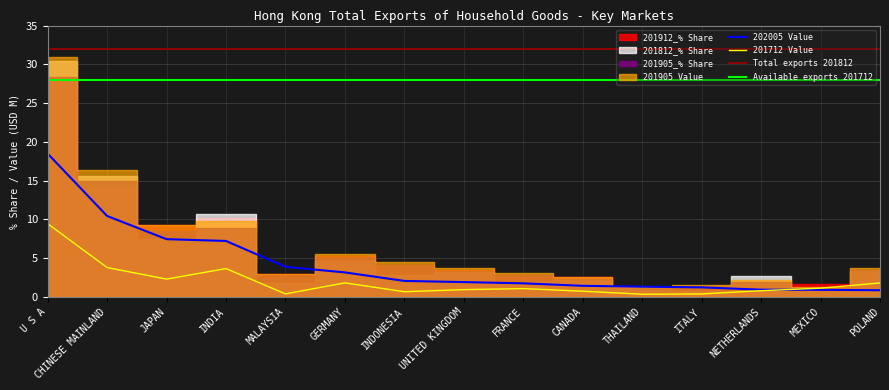

Which category has the highest value across all series?

U S A